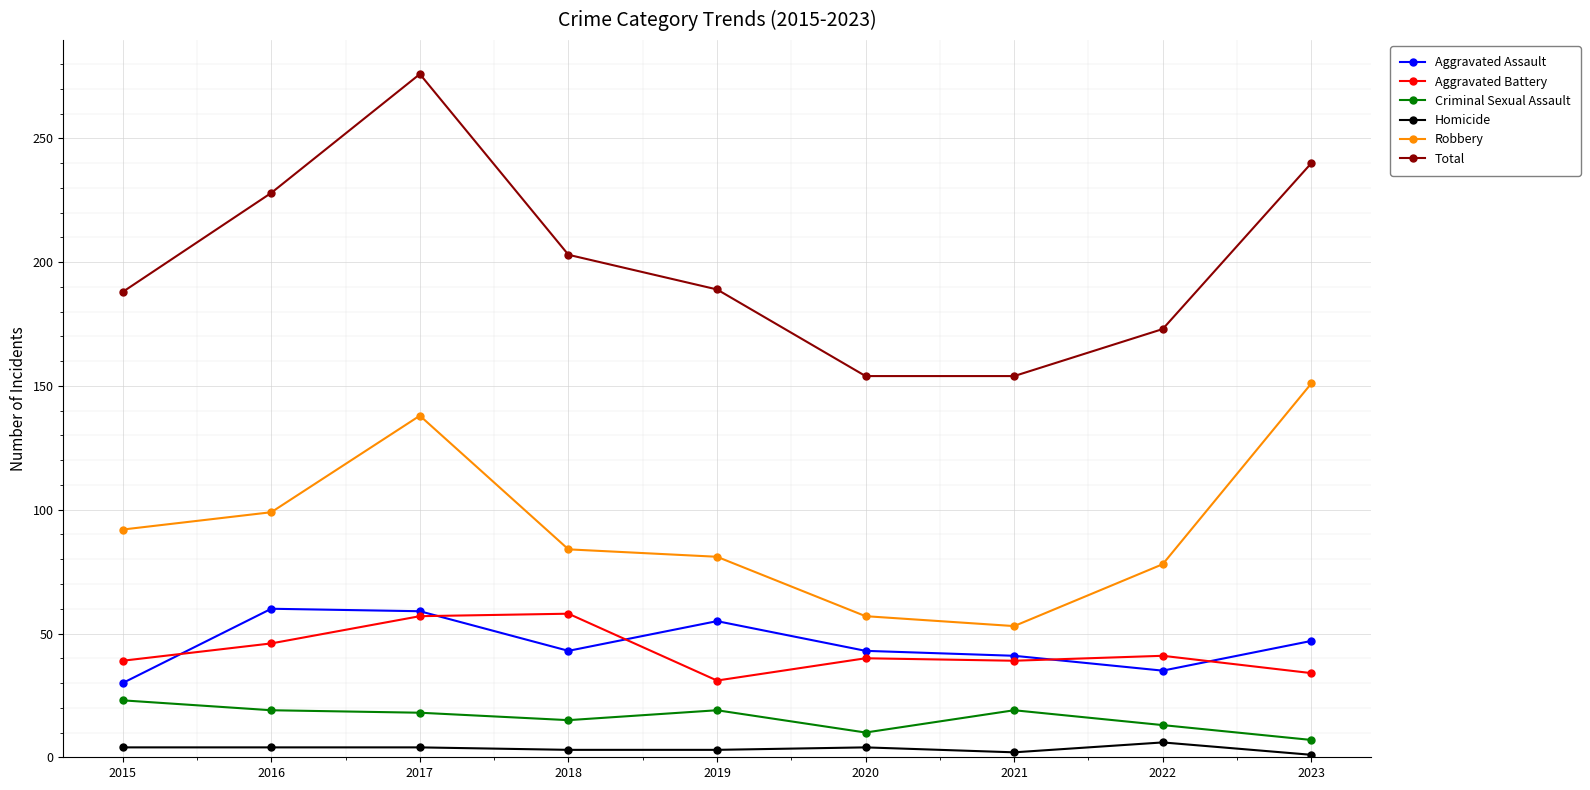

Read the Aggravated Assault value at 2018.

43